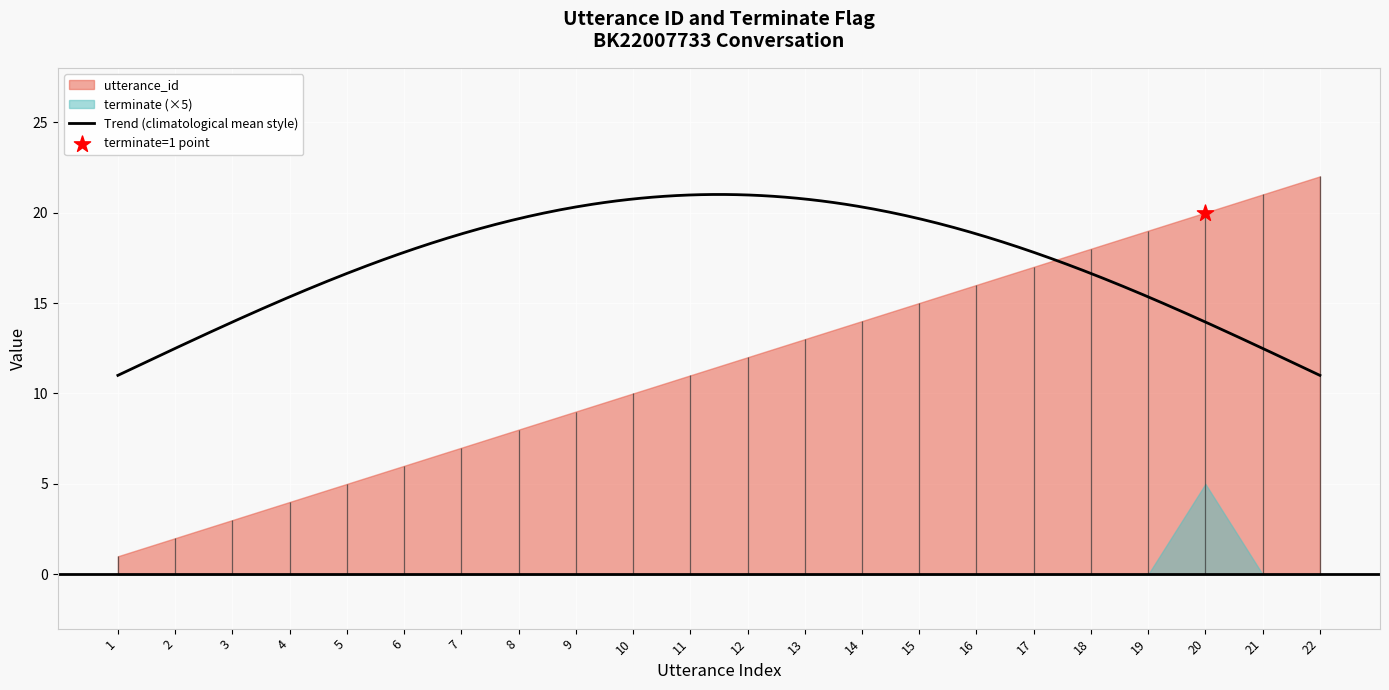

What is the maximum value for Trend (climatological mean style)?

21.0